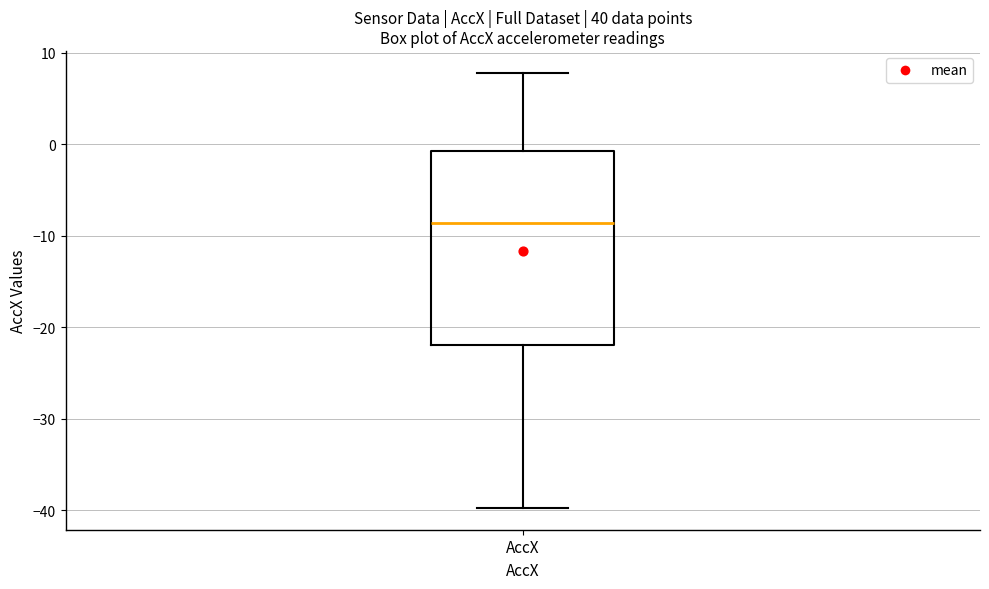

Transcribe this box plot: give where the median line is, the range the box spans, and where the two whiskers end, as read against the y-axis. The values are not printed on the chart, so give them approximately, as read against the axis.

median -9, box -22 to -1, whiskers -40 to 8